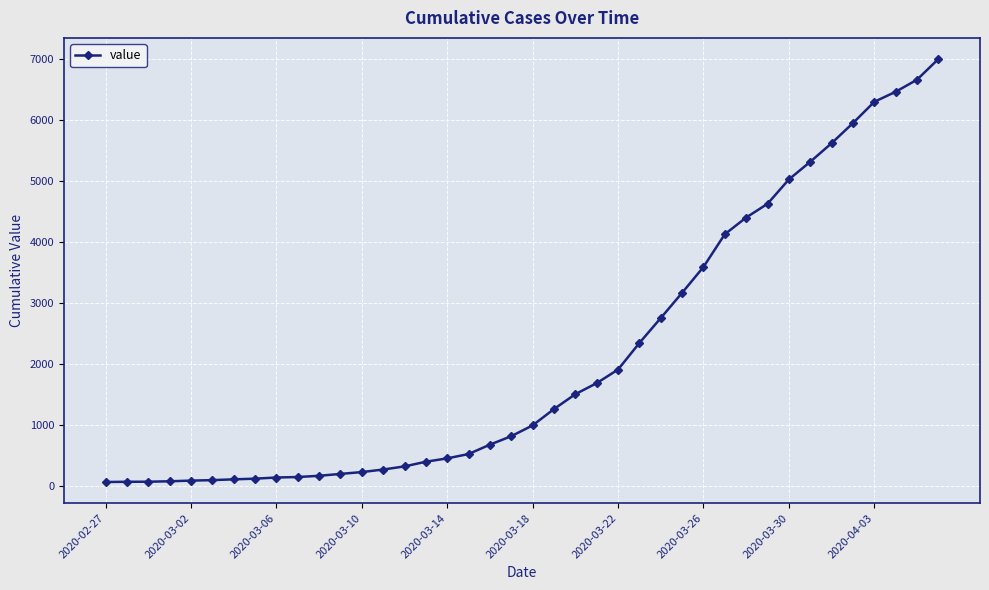

How many categories are shown in the chart?

40